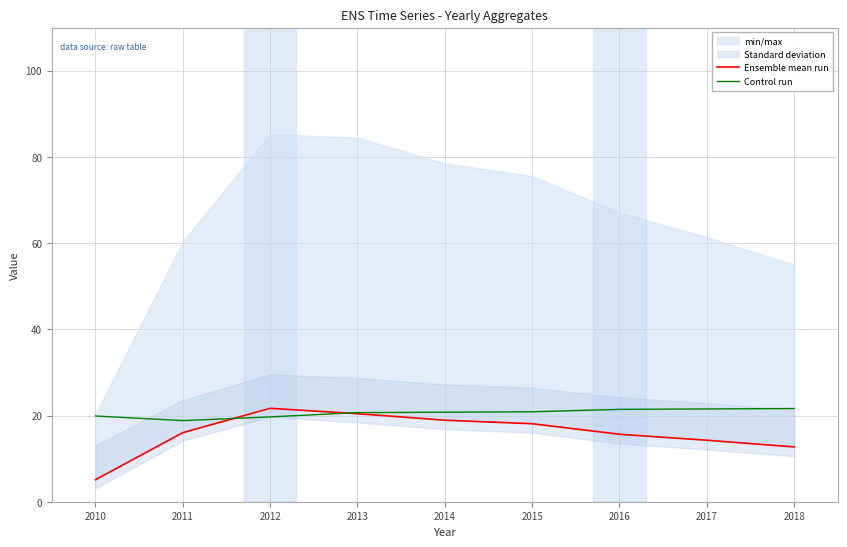

How many times do Ensemble mean run and Control run cross each other?

2